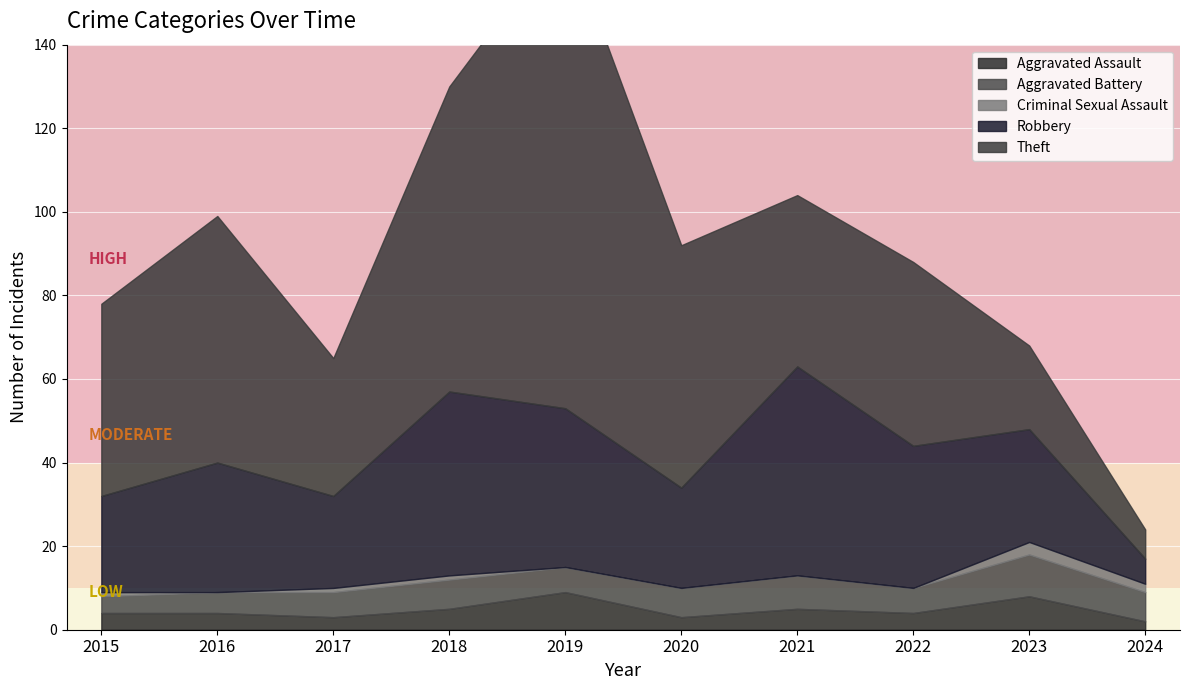

The value of Criminal Sexual Assault at 2018 is 1. True or false?

True